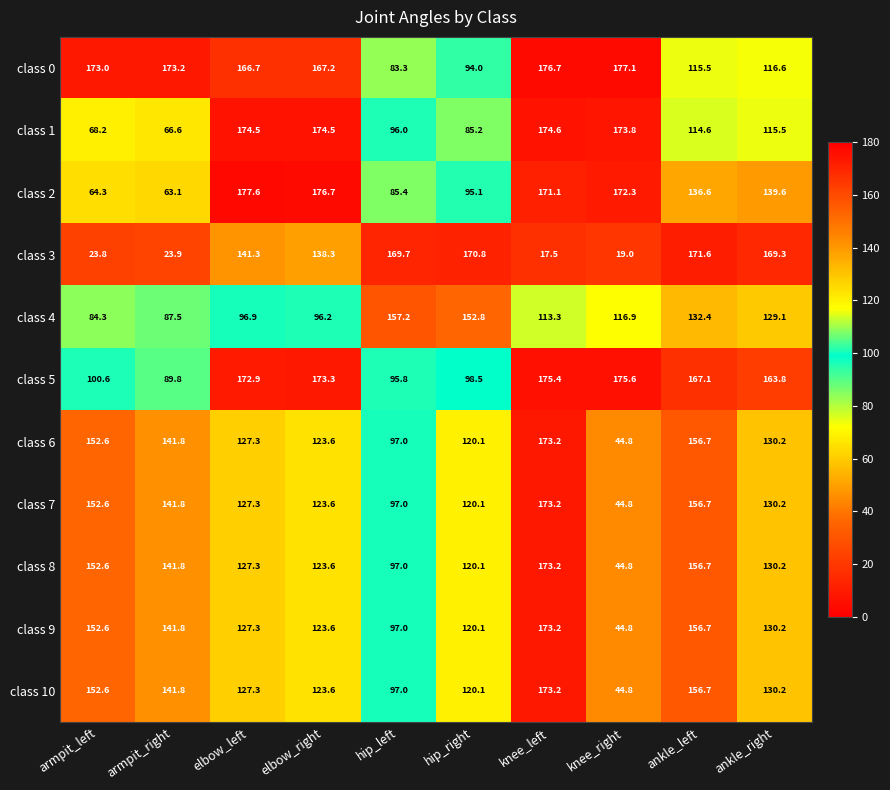

What is the sum of the class 10 values at hip_right and ankle_right?

250.3